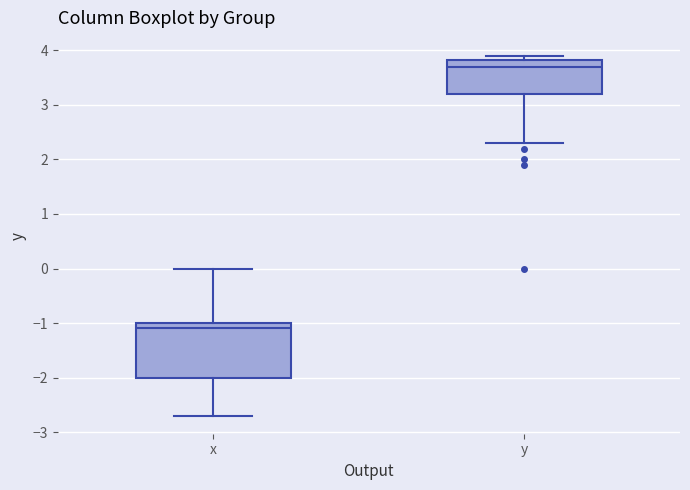

Which box has the highest median line?

y